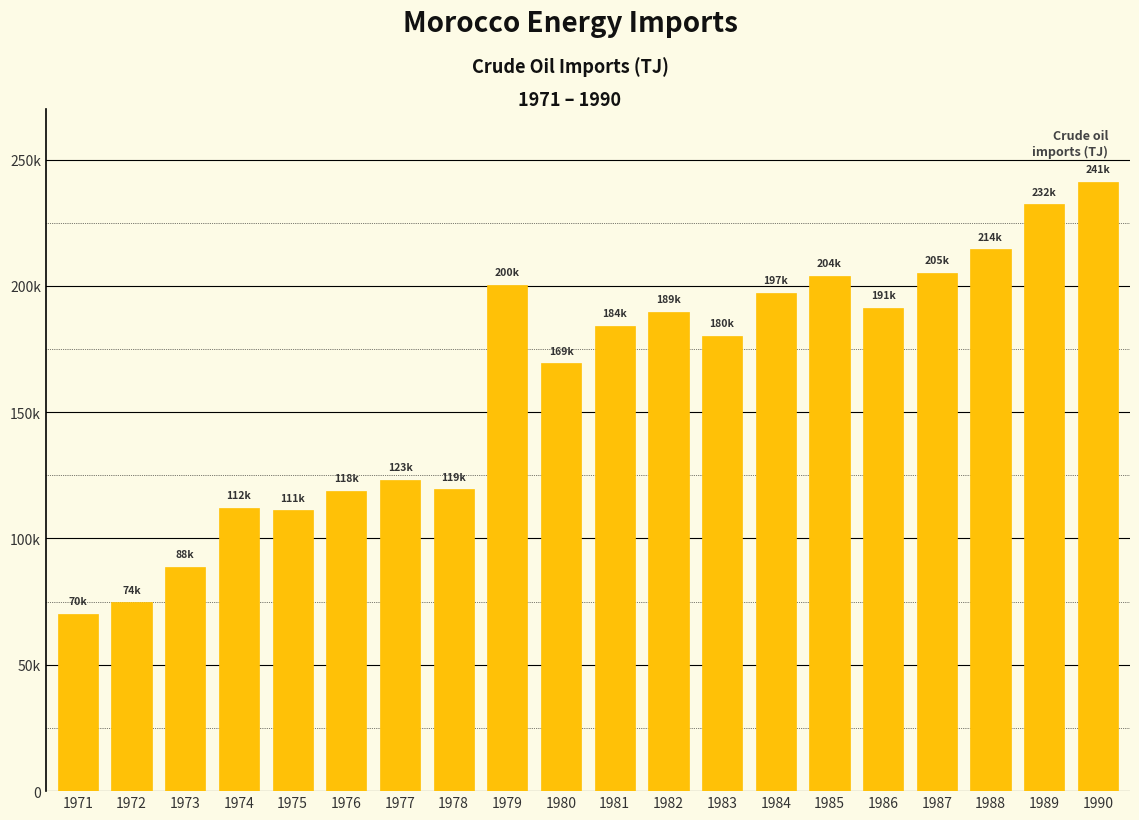

List the labels in order of value, largest first.

1990, 1989, 1988, 1987, 1985, 1979, 1984, 1986, 1982, 1981, 1983, 1980, 1977, 1978, 1976, 1974, 1975, 1973, 1972, 1971